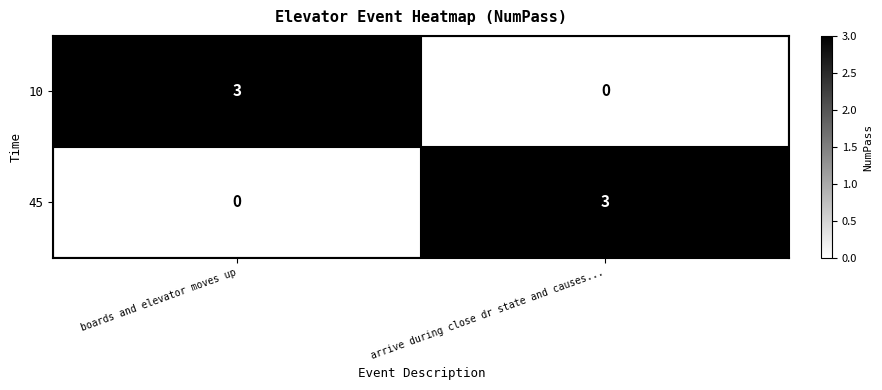

What is the sum of the 45 values at arrive during close dr state and causes... and boards and elevator moves up?

3